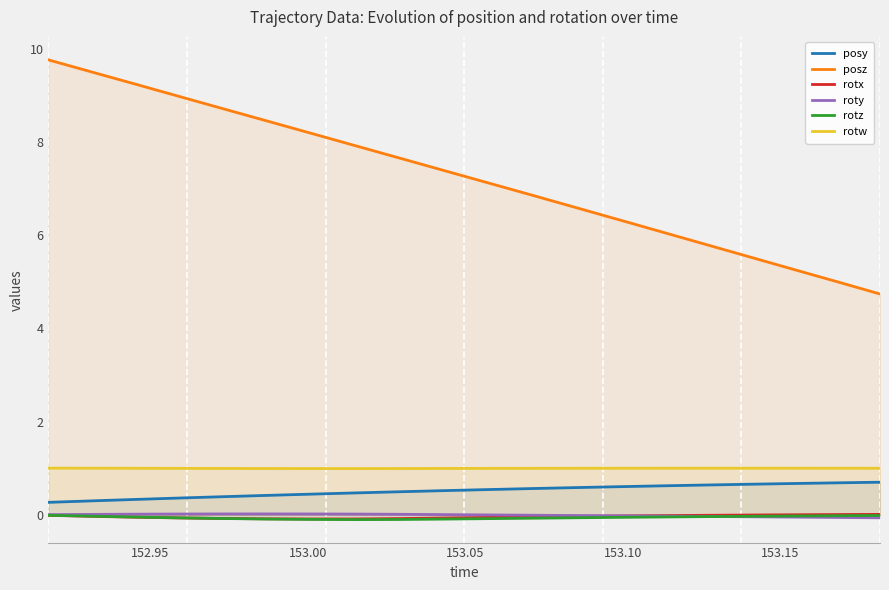

Which series has the widest spread of values?

posz